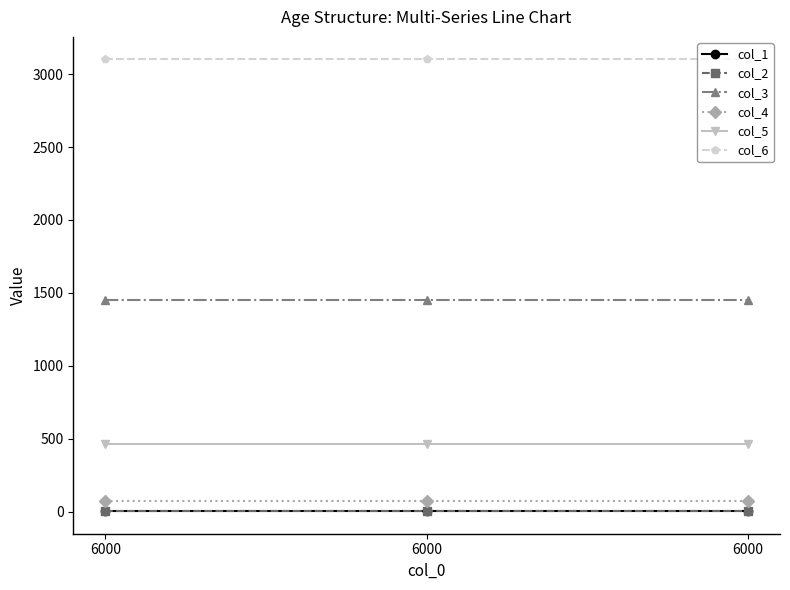

Is it true that col_4 equals 75 at 6000?

True